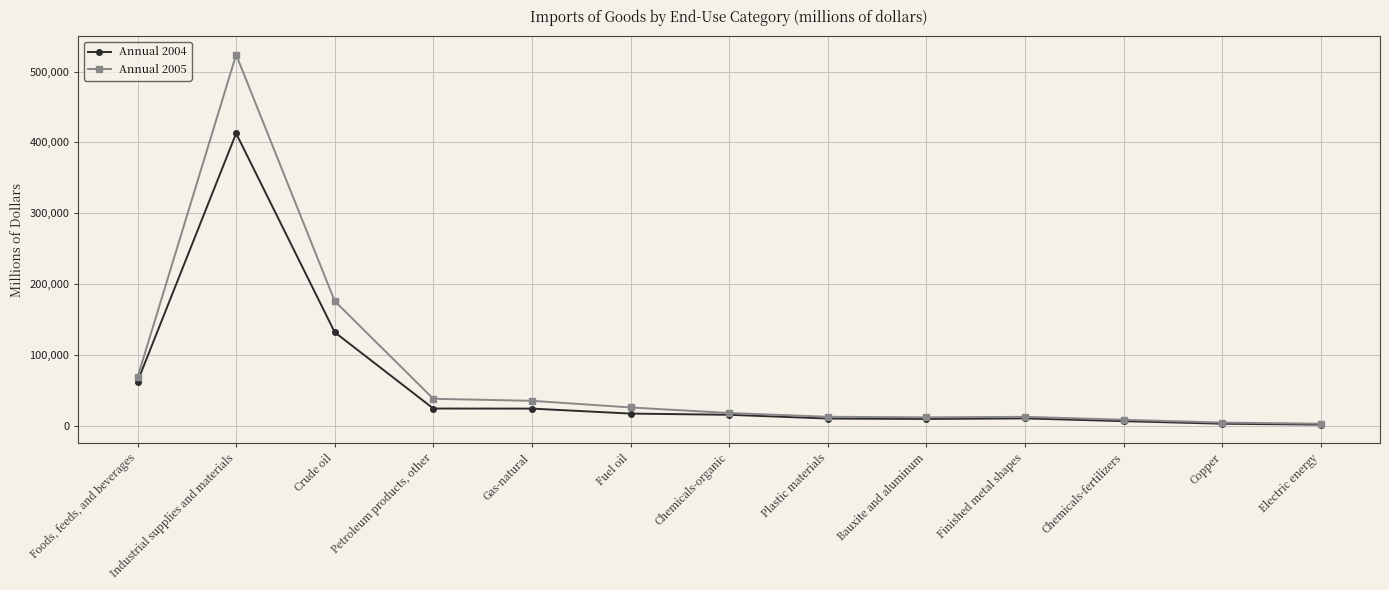

The Annual 2004 series shows 24013 at Petroleum products, other. True or false?

True